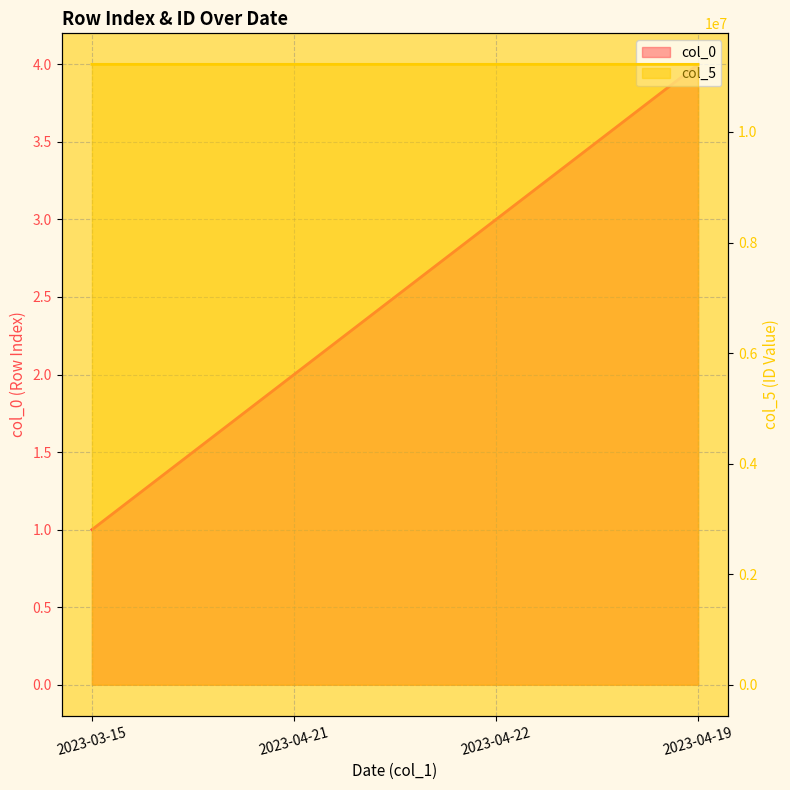

Which has a higher value, 2023-04-19 or 2023-04-21?

2023-04-19